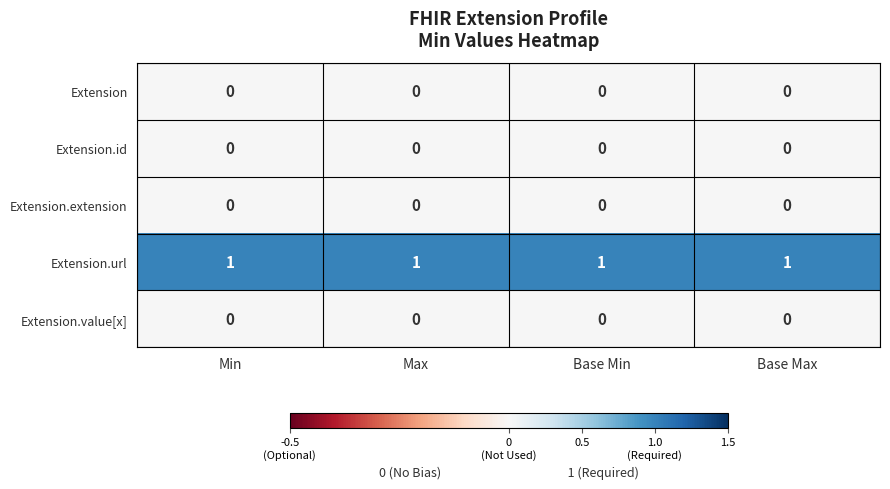

What is the spread (max minus min) of values at Max?

1